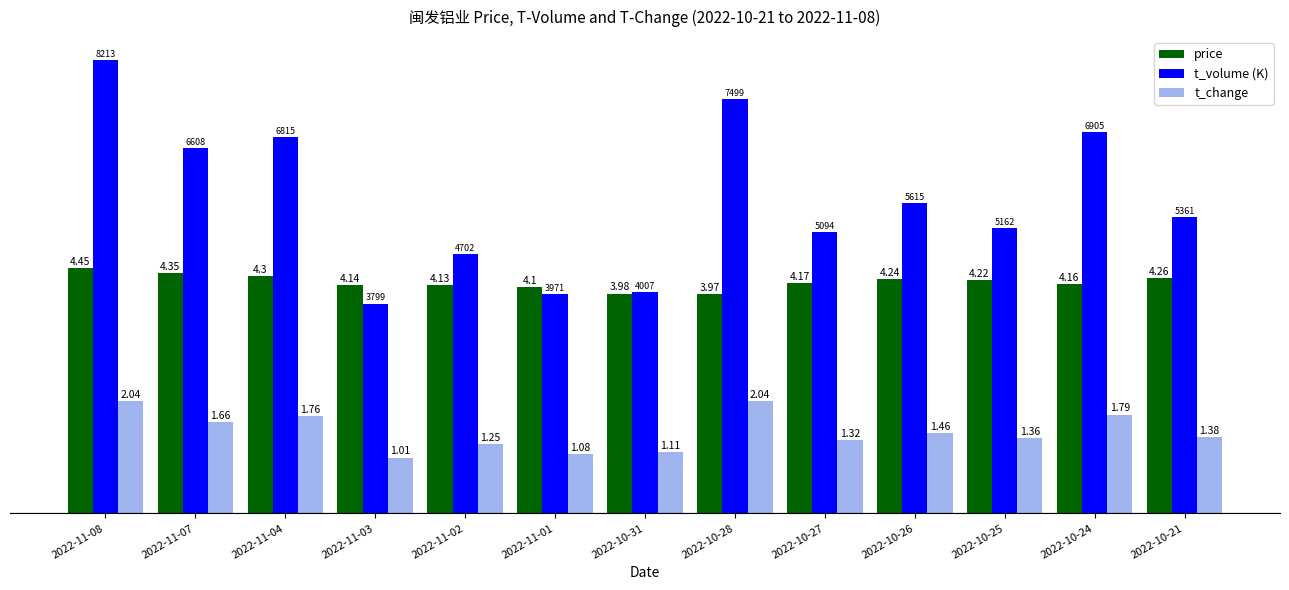

Is the value of t_volume (K) at 2022-10-27 greater than the value of price at 2022-11-07?

Yes